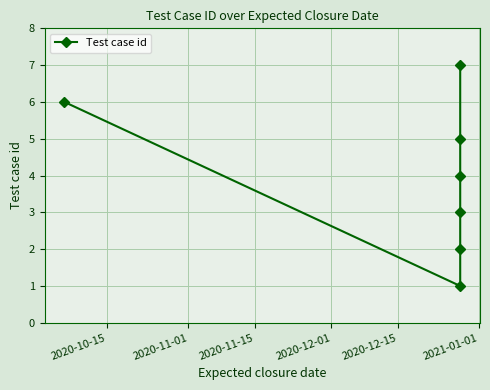

The chart shows a value of 1 at 2020-12-01. True or false?

False